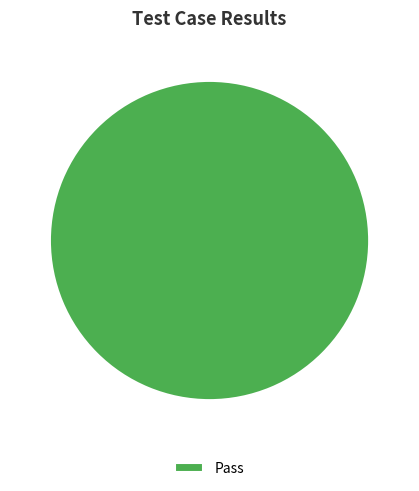

True or false: Pass accounts for 100% of the total.

True